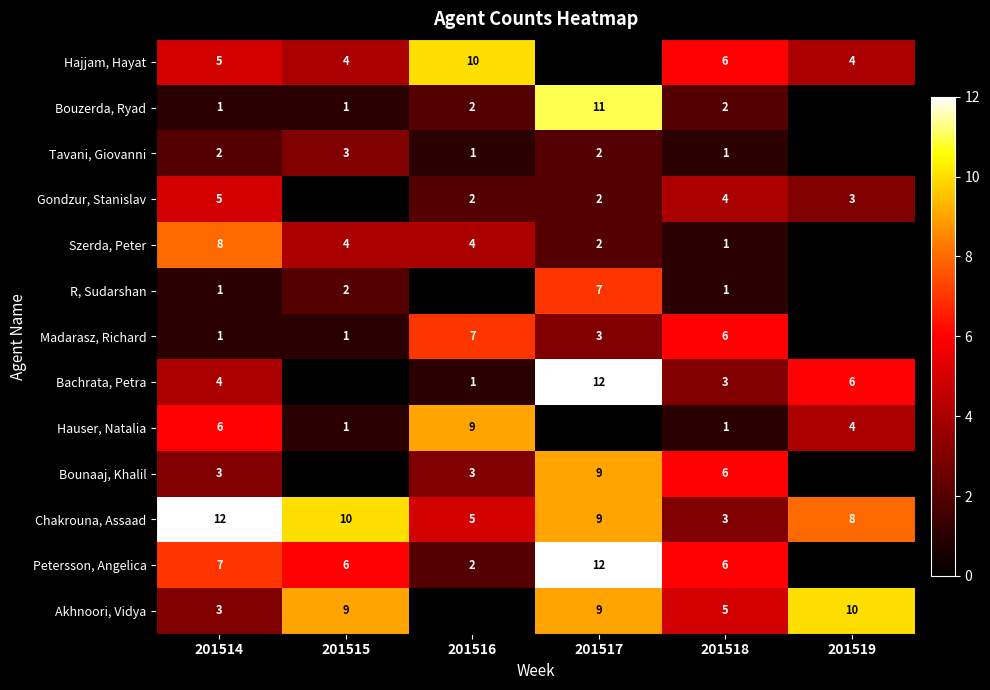

What is the approximate value of Chakrouna, Assaad at 201518?

3